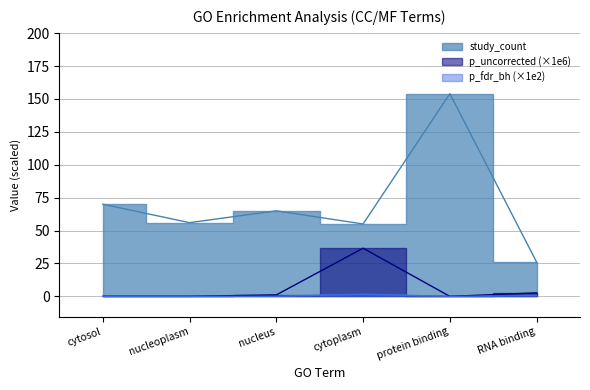

True or false: study_count and p_uncorrected cross at least once.

False